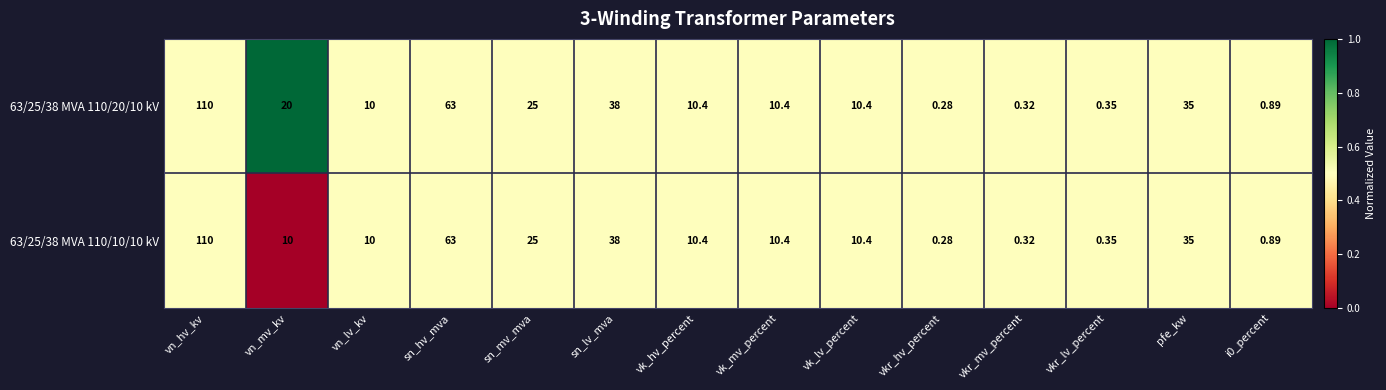

At which label does 63/25/38 MVA 110/20/10 kV reach its minimum?

vkr_hv_percent